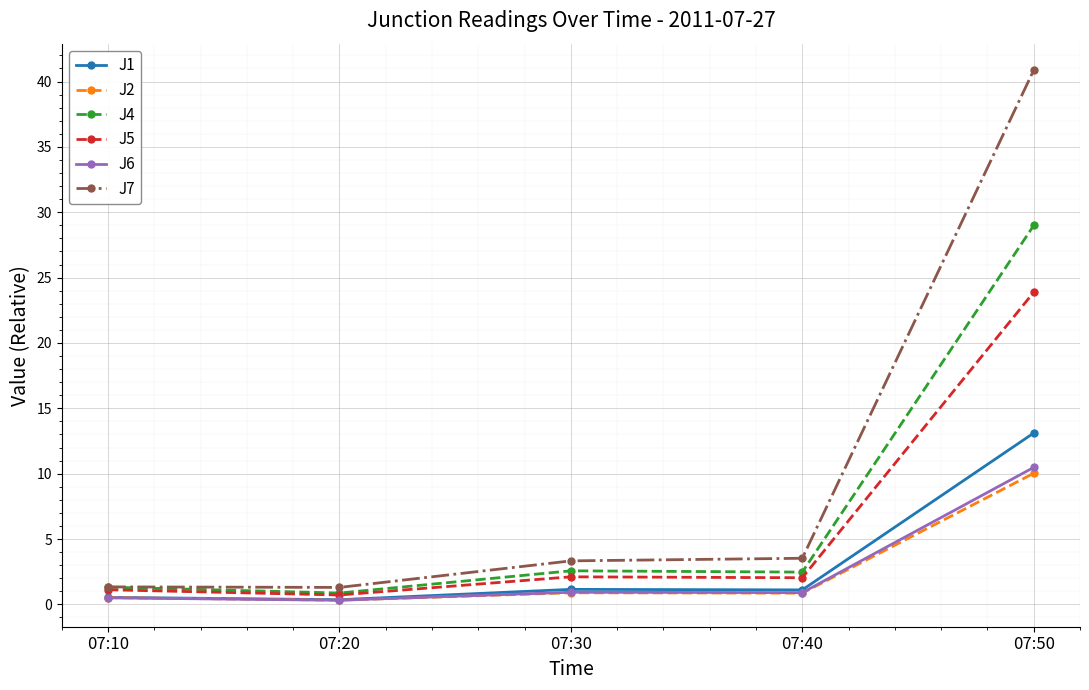

Which series has the largest total across all categories?

J7